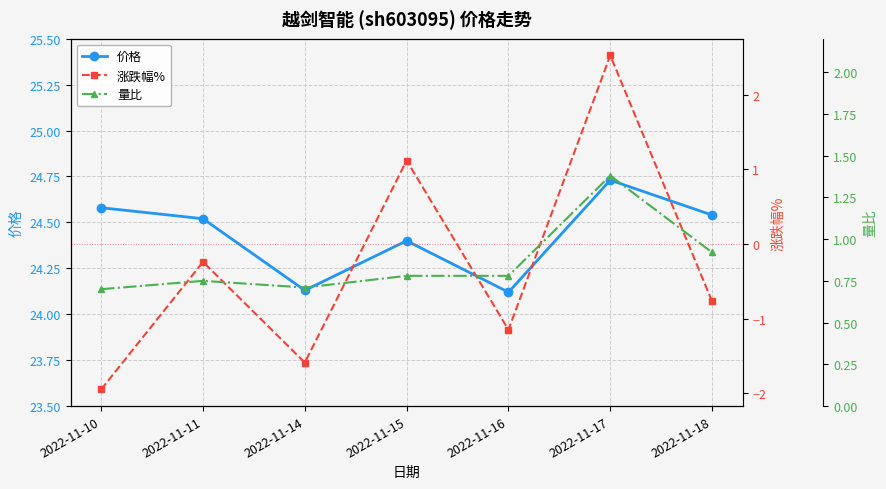

Which series has the largest range (max minus min)?

涨跌幅%